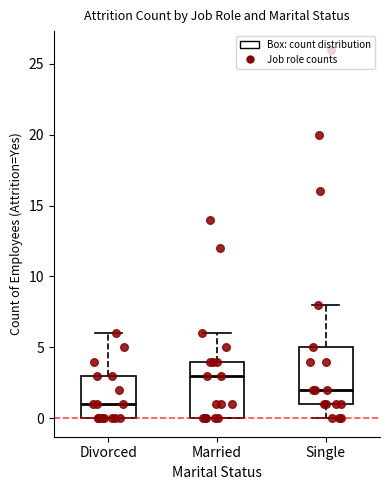

Which box's median line is the lowest?

Divorced